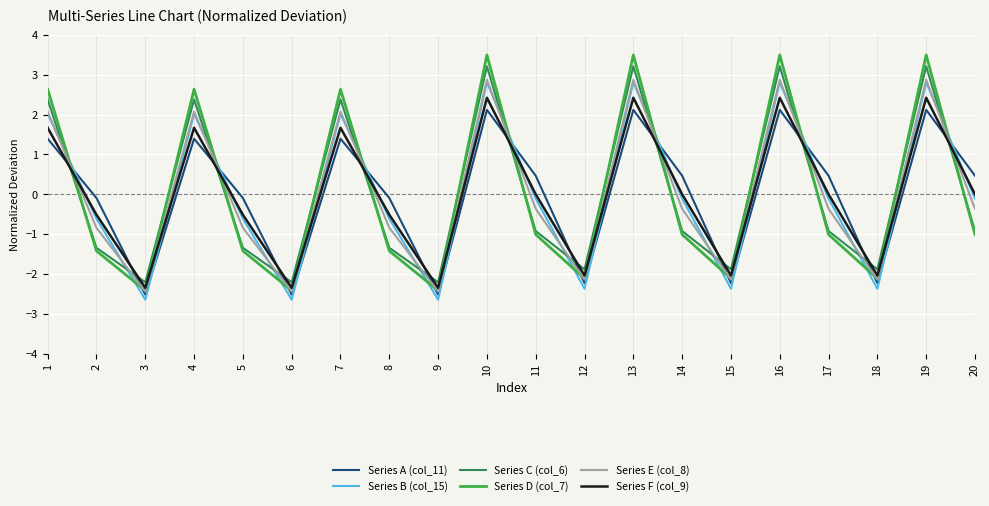

How many times do Series C (col_6) and Series B (col_15) cross each other?

13